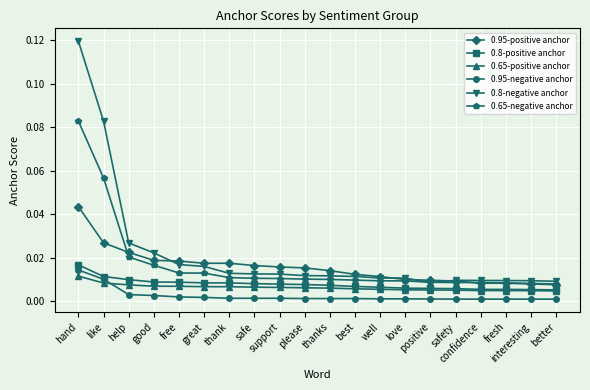

Which series has the largest range (max minus min)?

0.8-negative anchor